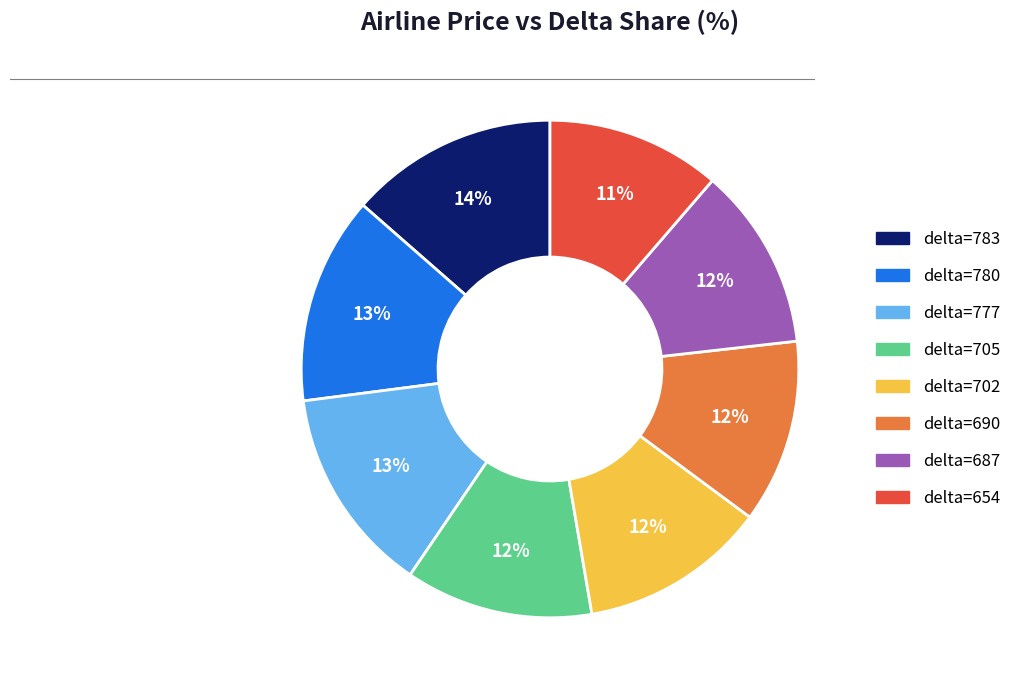

Is there a majority slice in this chart?

No